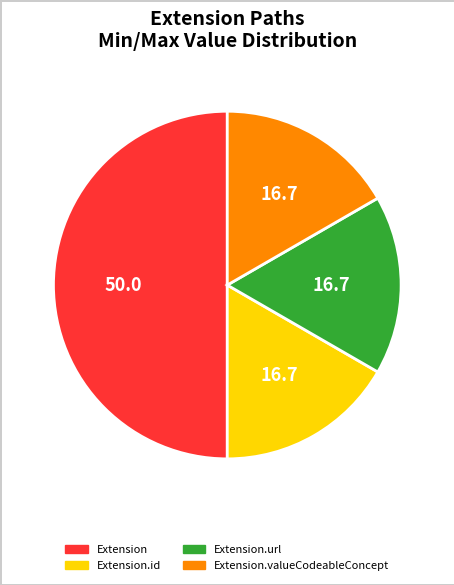

Which has a higher value, Extension or Extension.valueCodeableConcept?

Extension